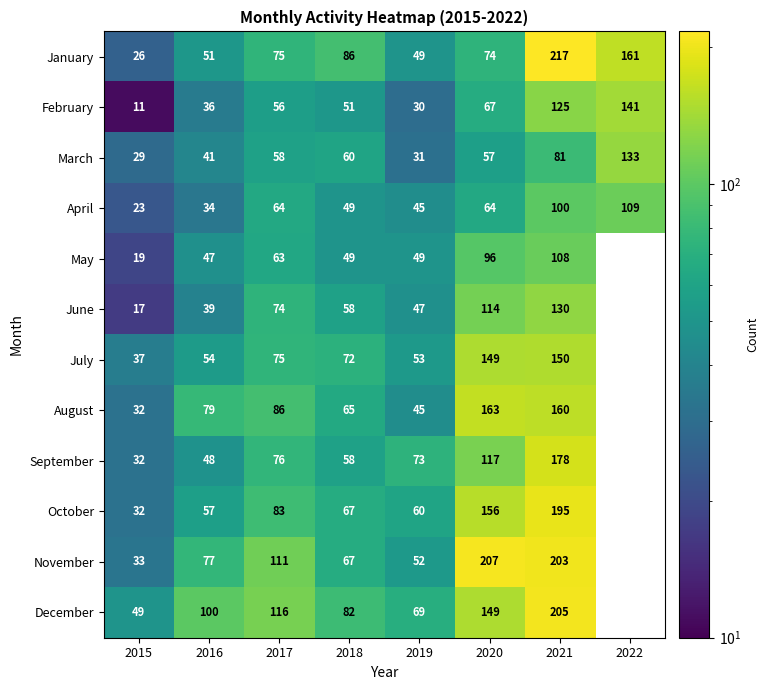

Is it true that December equals 115 at 2019?

False